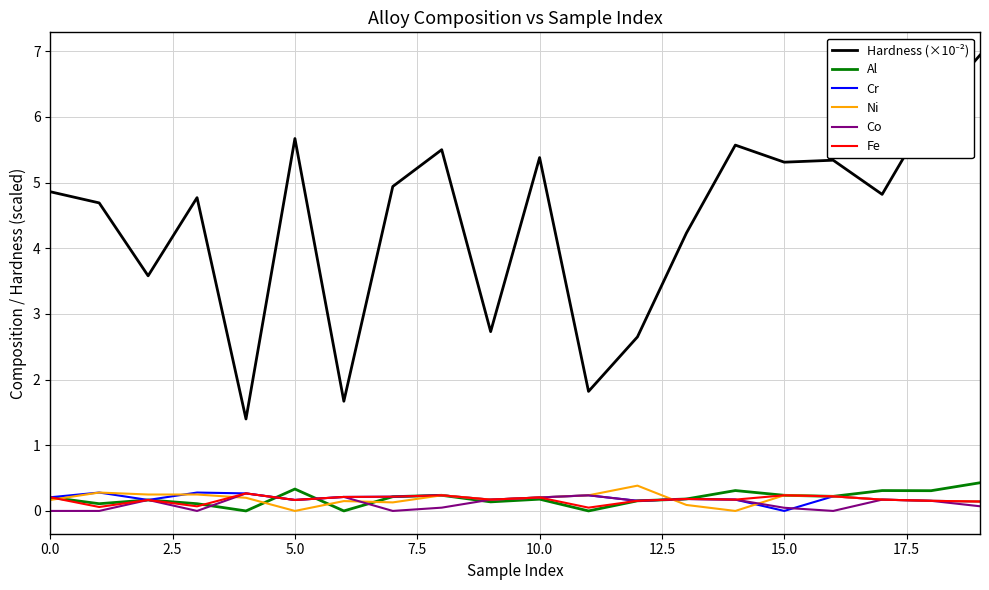

What is the maximum value shown in the chart?

6.9